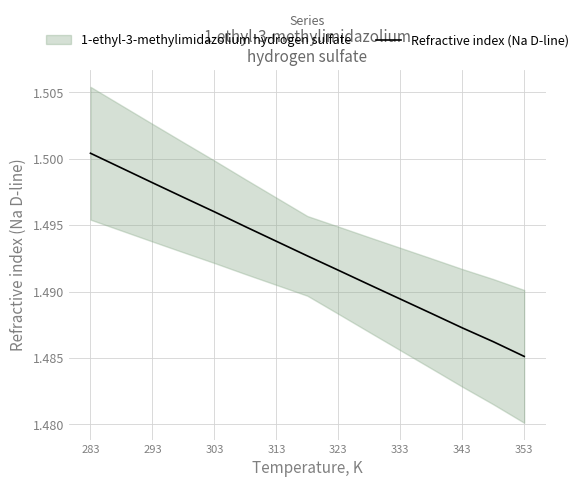

Where is Refractive index (Na D-line) nearest to the value 1?

353